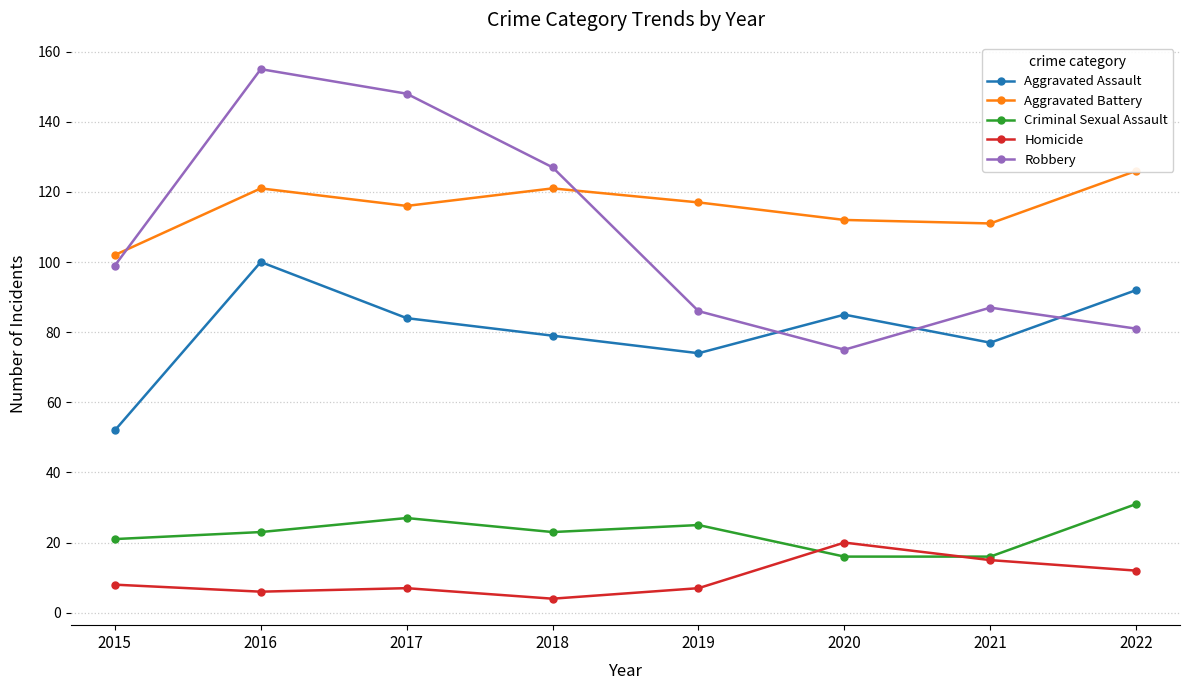

Reading left to right, list all the values displayed in this chart.

Aggravated Assault: 52	100	84	79	74	85	77	92
Aggravated Battery: 102	121	116	121	117	112	111	126
Criminal Sexual Assault: 21	23	27	23	25	16	16	31
Homicide: 8	6	7	4	7	20	15	12
Robbery: 99	155	148	127	86	75	87	81